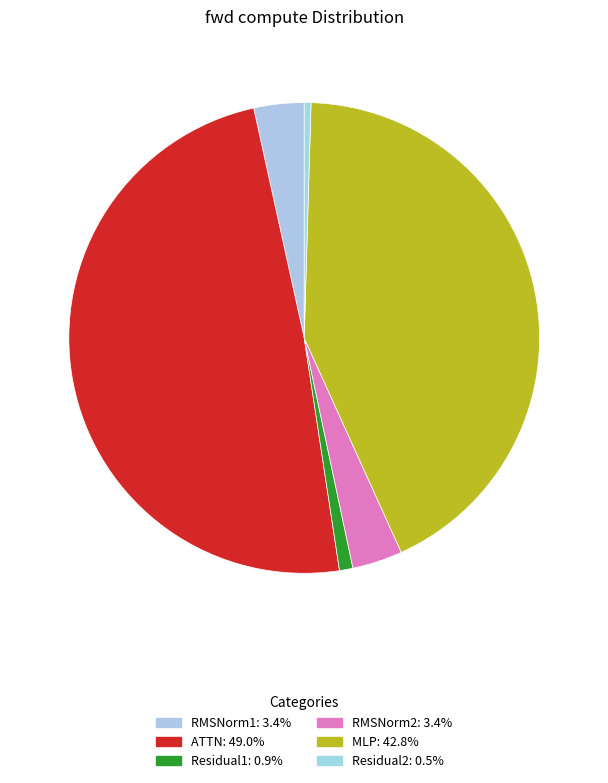

To the nearest percent, what is the difference between the RMSNorm1 and MLP slice percentages?

39%